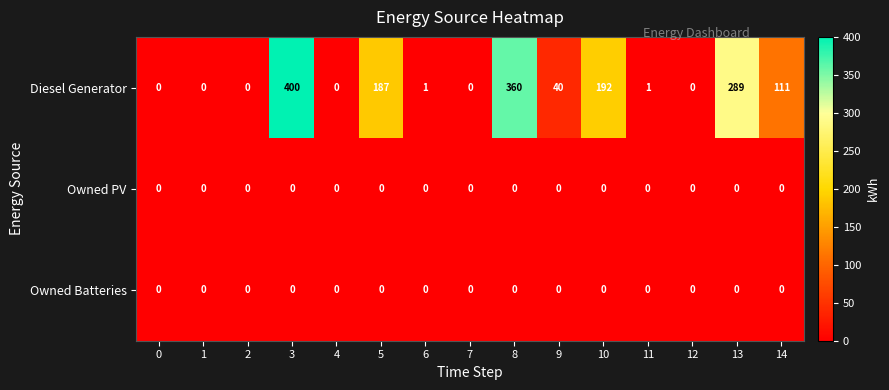

Which series has the largest total across all categories?

Diesel Generator